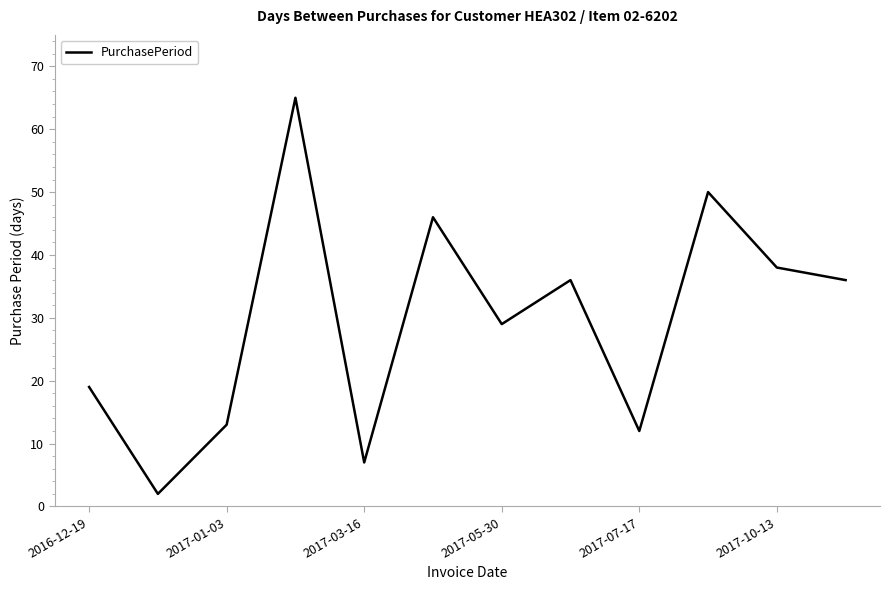

What is the difference between the maximum and minimum values?

63